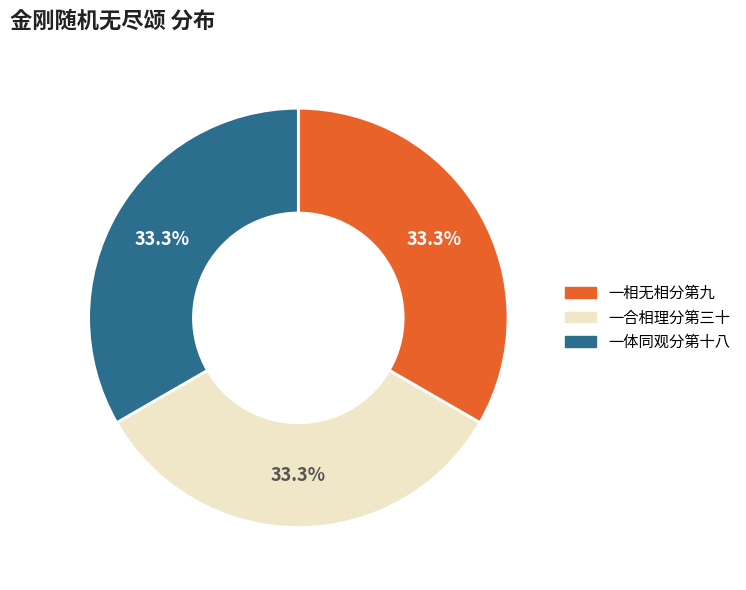

Does any single category account for the majority?

No